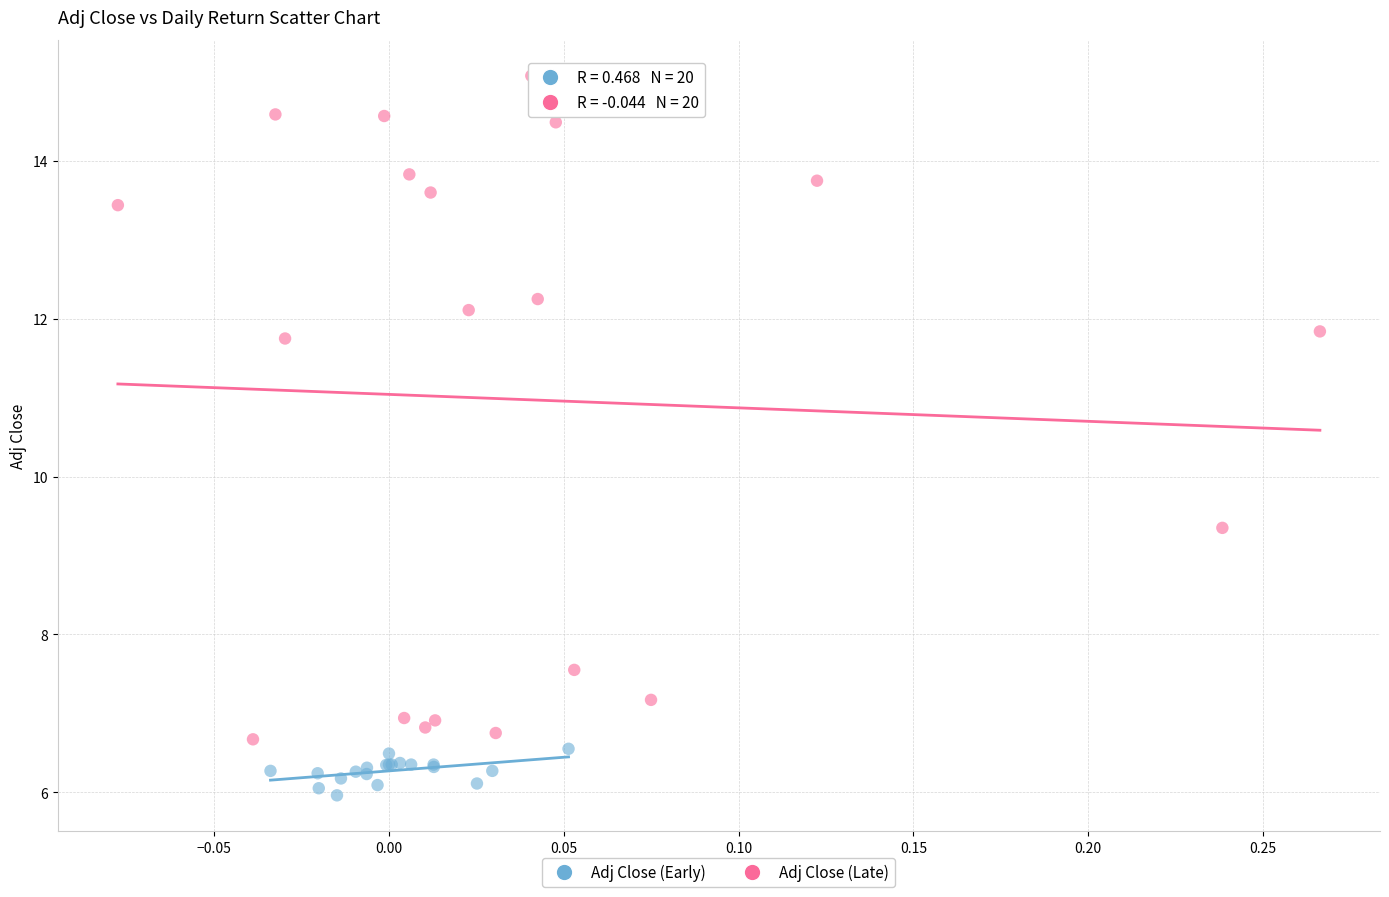

Which series contains the lowest Y value?

Adj Close (Early)